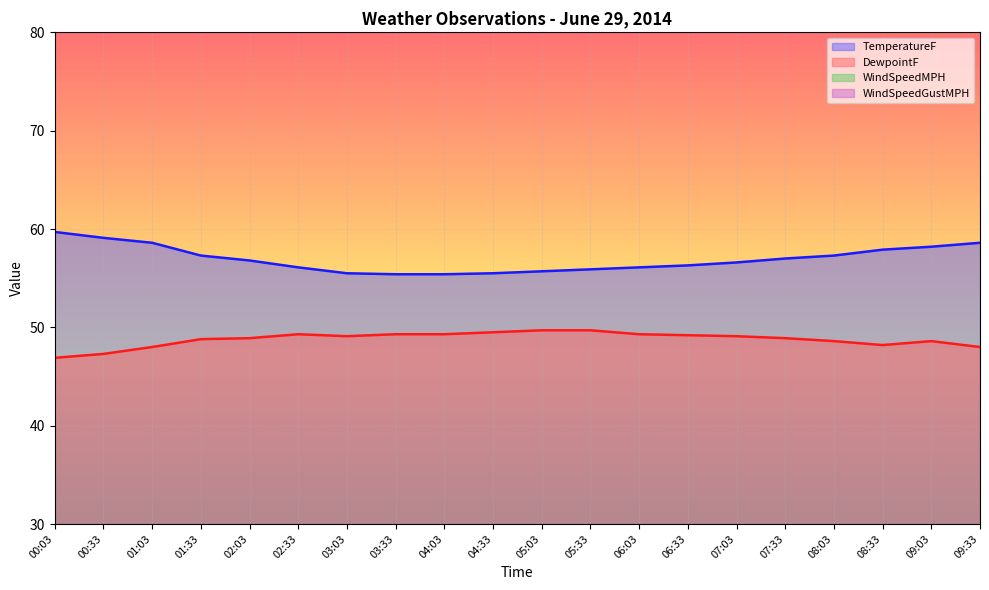

At 01:03, list the series in order from smallest to largest.

WindSpeedMPH, WindSpeedGustMPH, DewpointF, TemperatureF